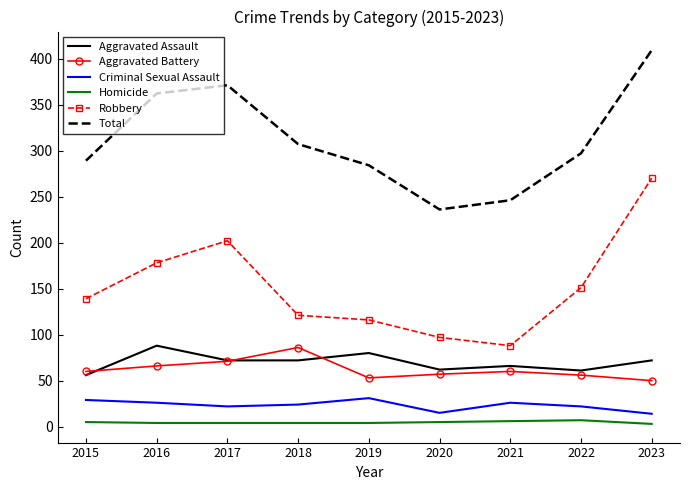

True or false: Criminal Sexual Assault has a value of 31 at 2019.

True